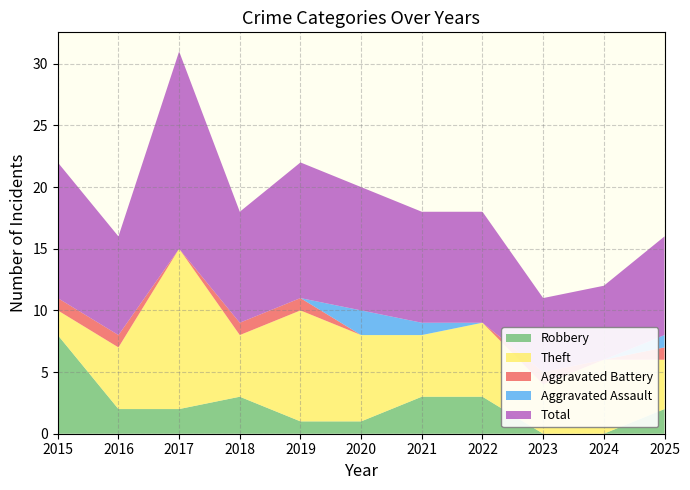

Reading left to right, extract all data points from this chart.

Robbery: 8	2	2	3	1	1	3	3	0	0	2
Theft: 2	5	13	5	9	7	5	6	4	6	4
Aggravated Battery: 1	1	0	1	1	0	0	0	1	0	1
Aggravated Assault: 0	0	0	0	0	2	1	0	0	0	1
Total: 11	8	16	9	11	10	9	9	6	6	8